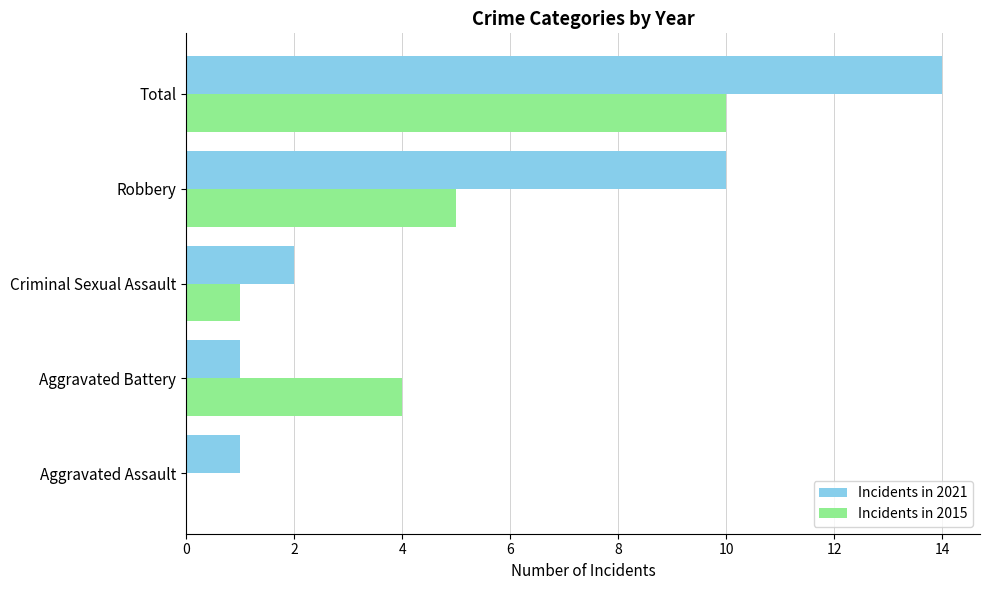

At which category is the sum across all series the highest?

Total